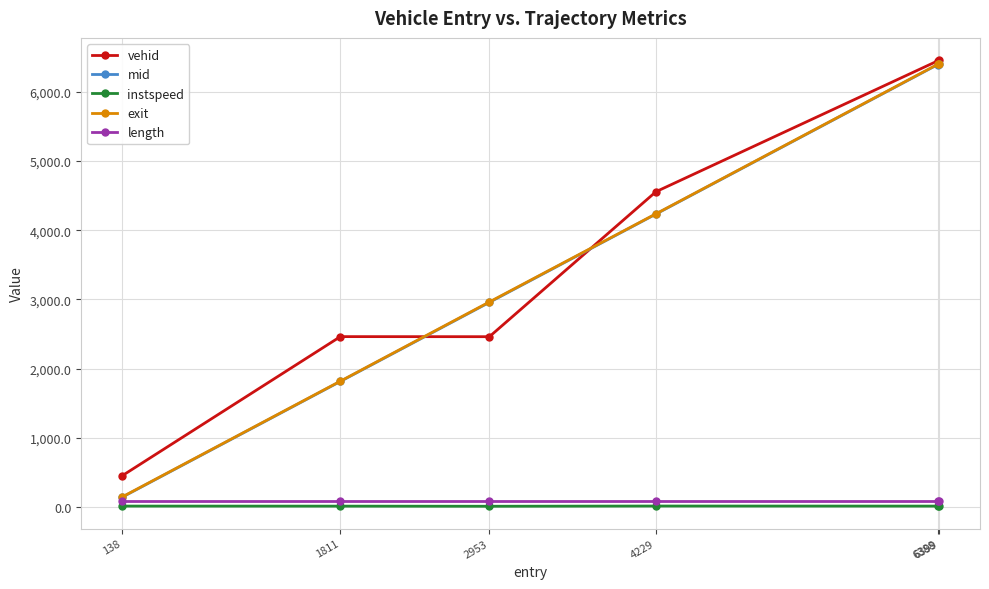

True or false: mid has more than 2 points higher than both neighbors.

False